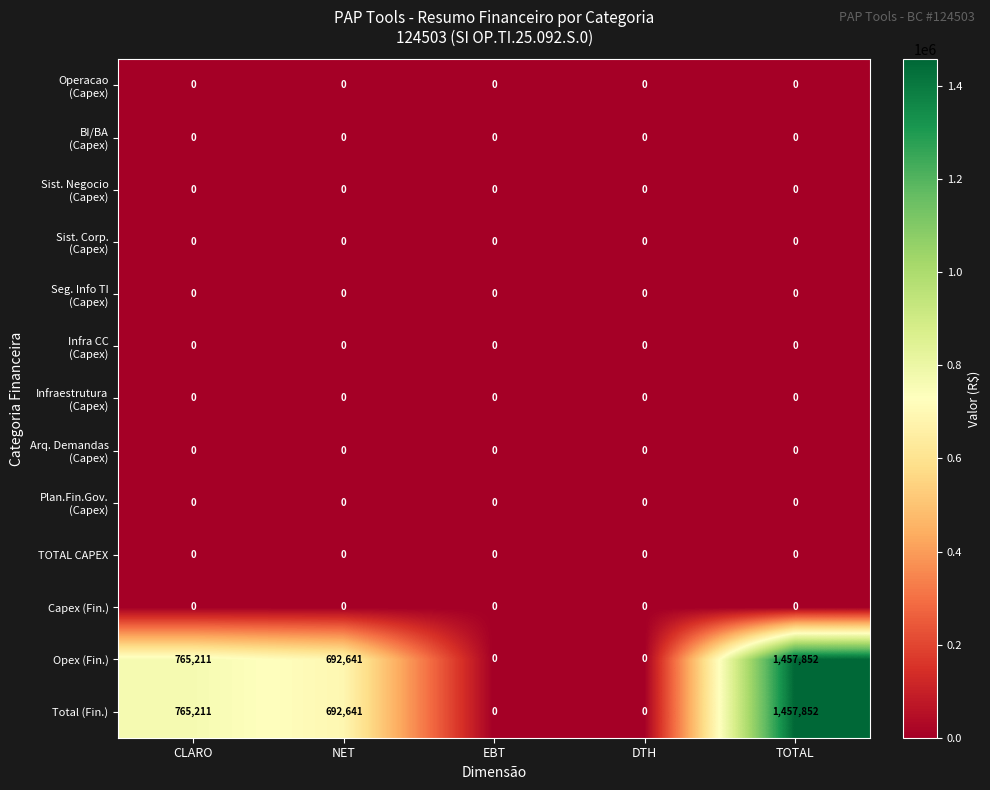

At which category is the sum across all series the highest?

TOTAL